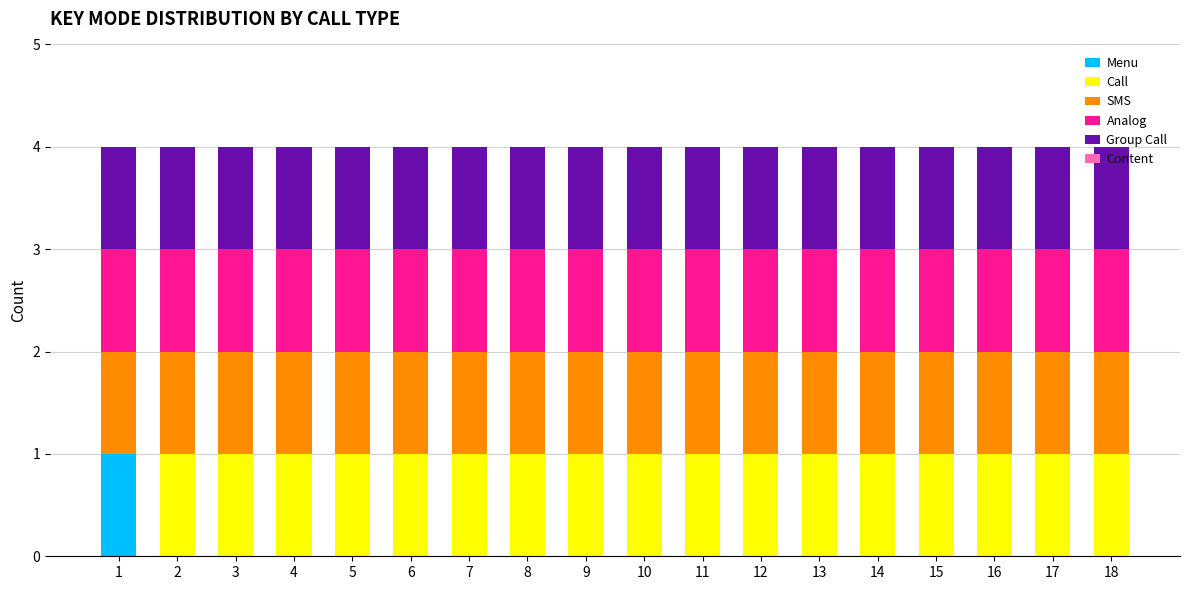

What is the total value across all series at 18?

4